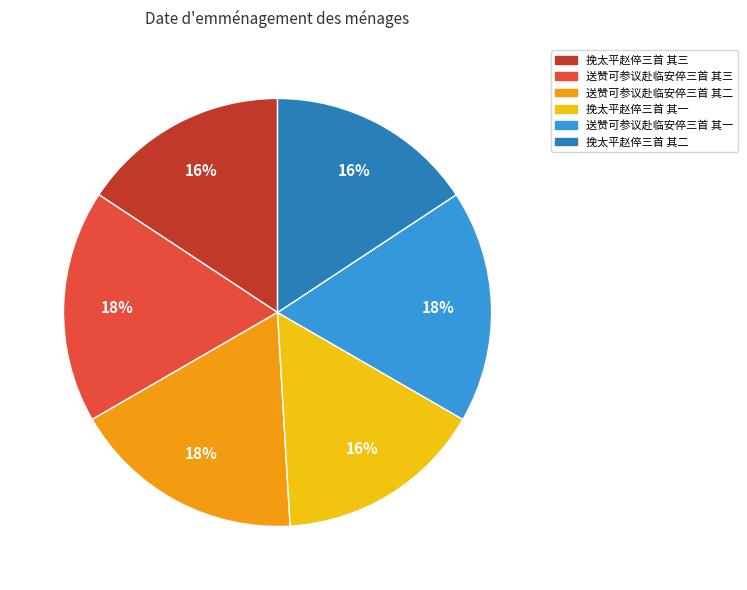

Count the number of slices in the pie.

6